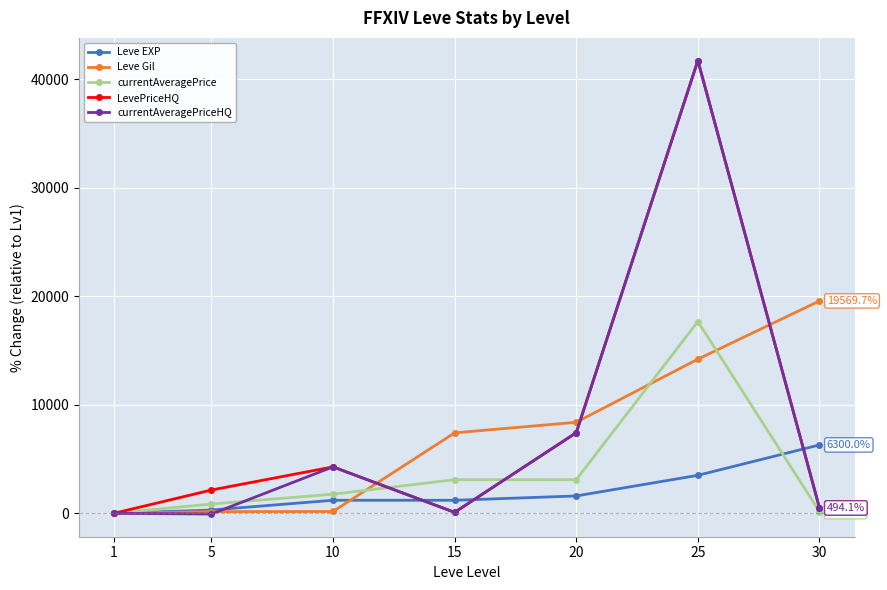

How many interior local peaks does the LevePriceHQ series have?

2